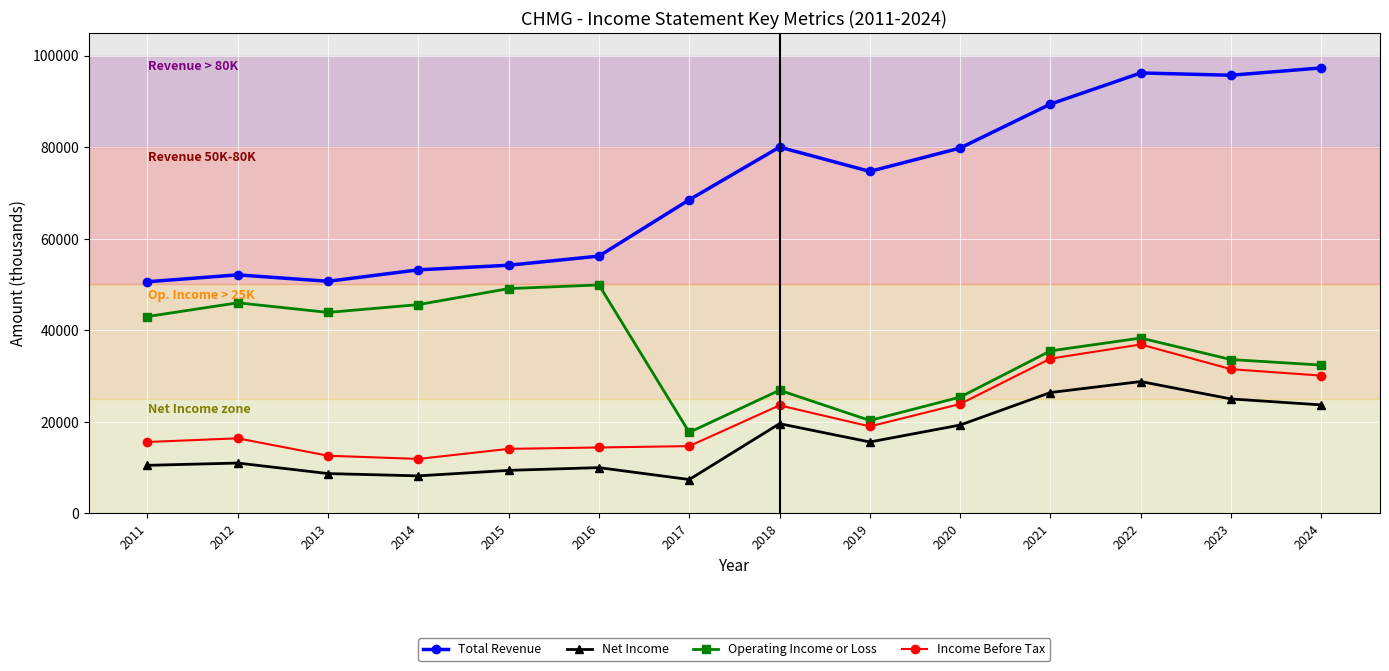

True or false: Income Before Tax and Operating Income or Loss intersect in this chart.

False